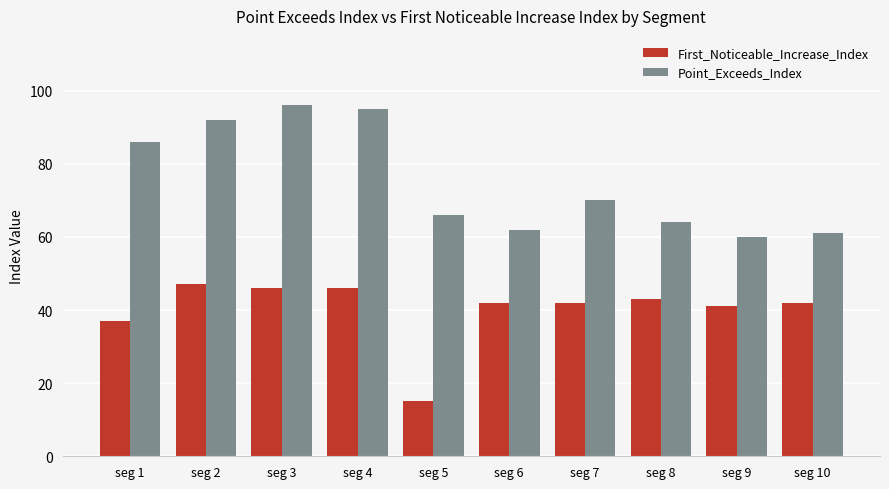

Count the number of categories in the chart.

10